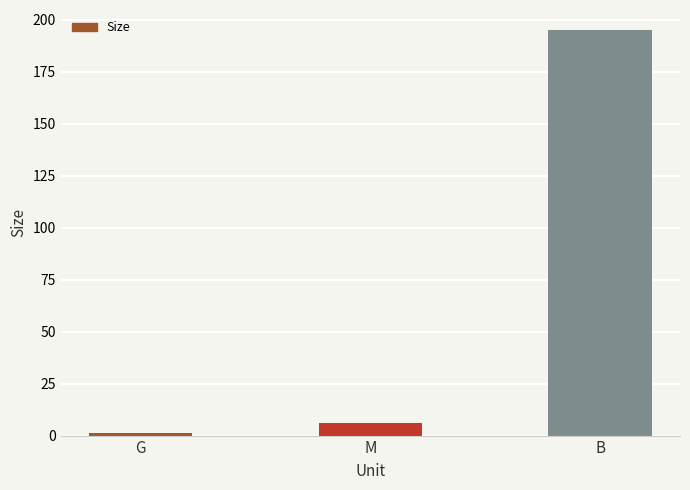

Reading left to right, what are all the values shown in this chart?

1.0	6.2	195.0